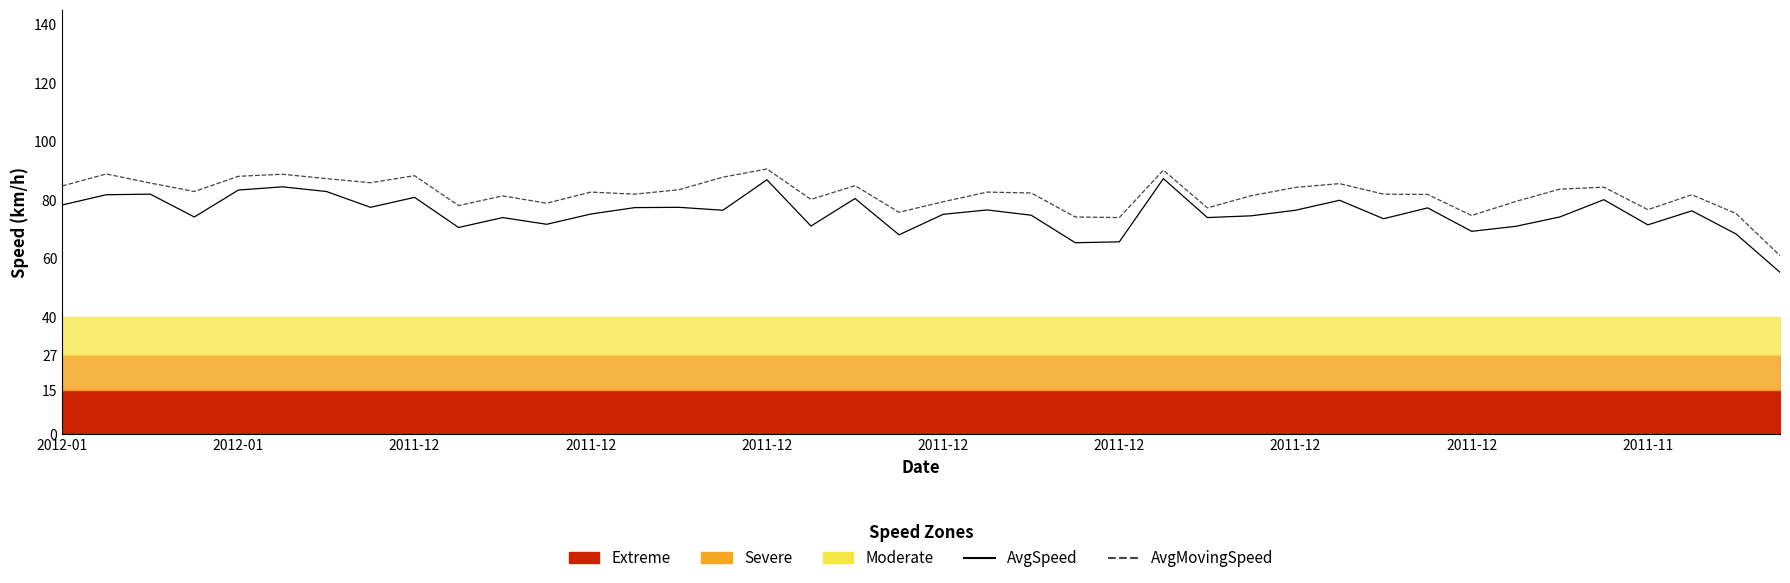

True or false: AvgMovingSpeed and AvgSpeed cross at least once.

False